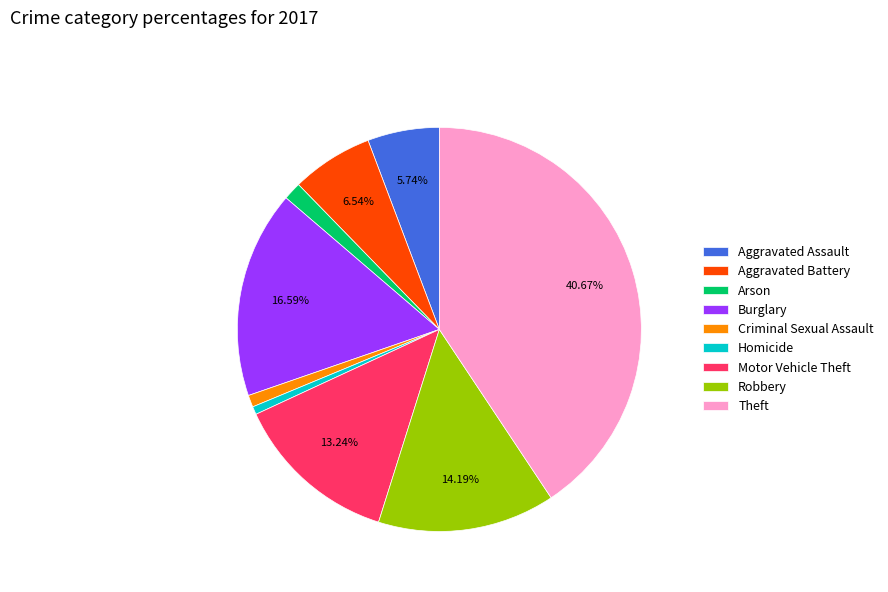

Is there any slice that represents more than half of the pie?

No